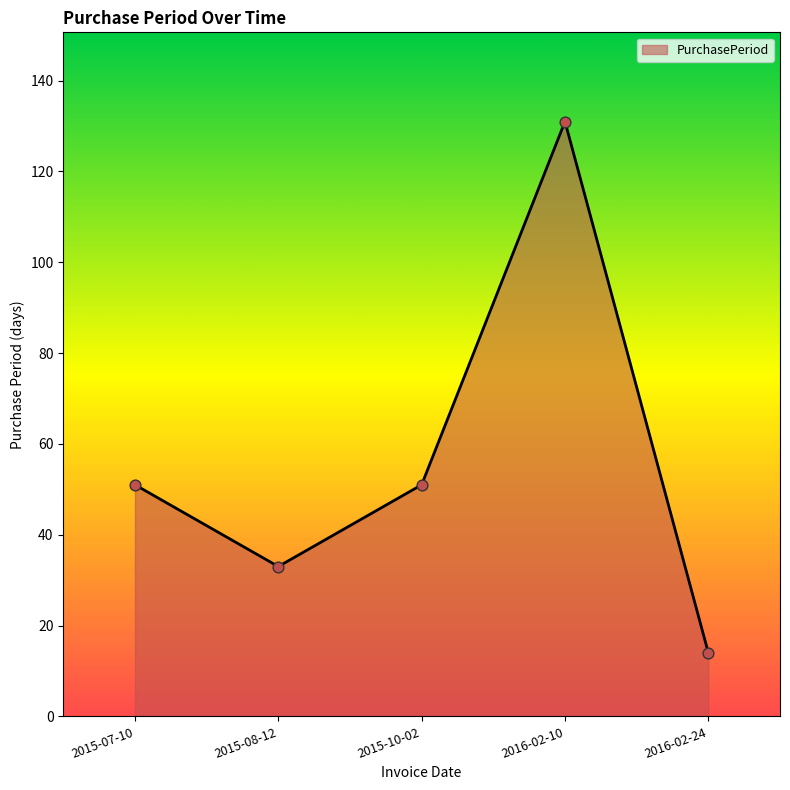

What is the change in value from 2016-02-10 to 2016-02-24?

-117